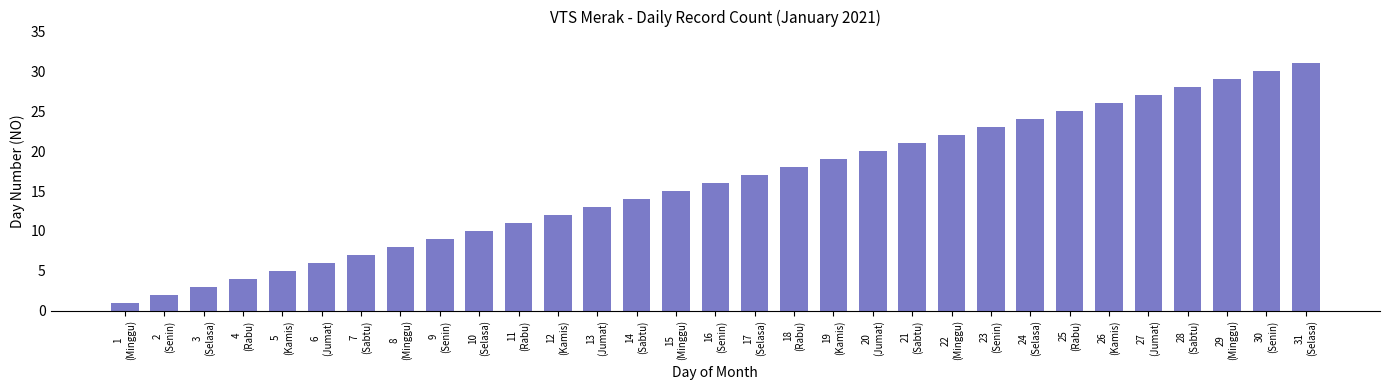

What is the maximum value shown in the chart?

31